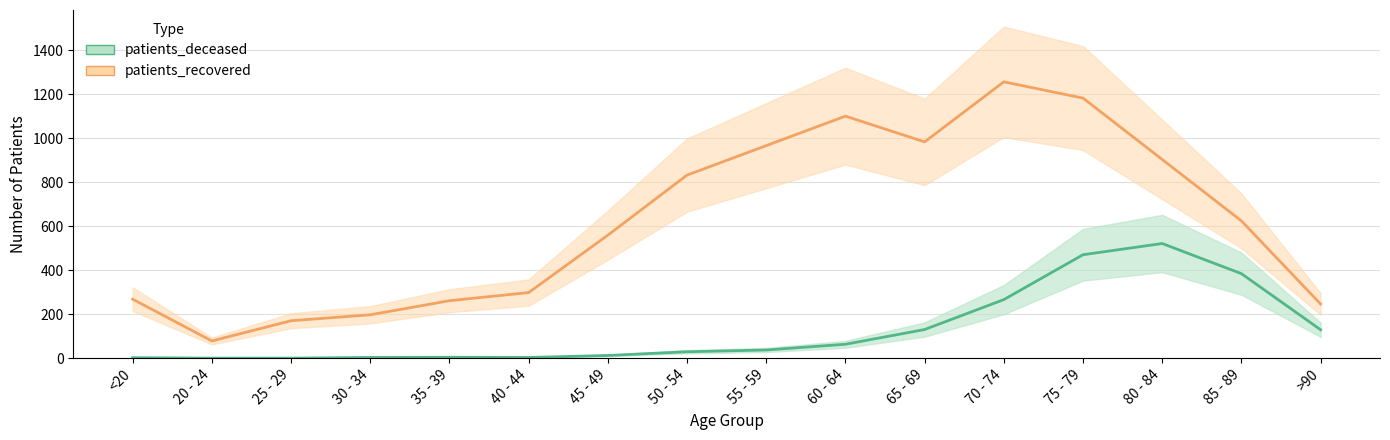

How many interior local peaks does the patients_deceased series have?

2